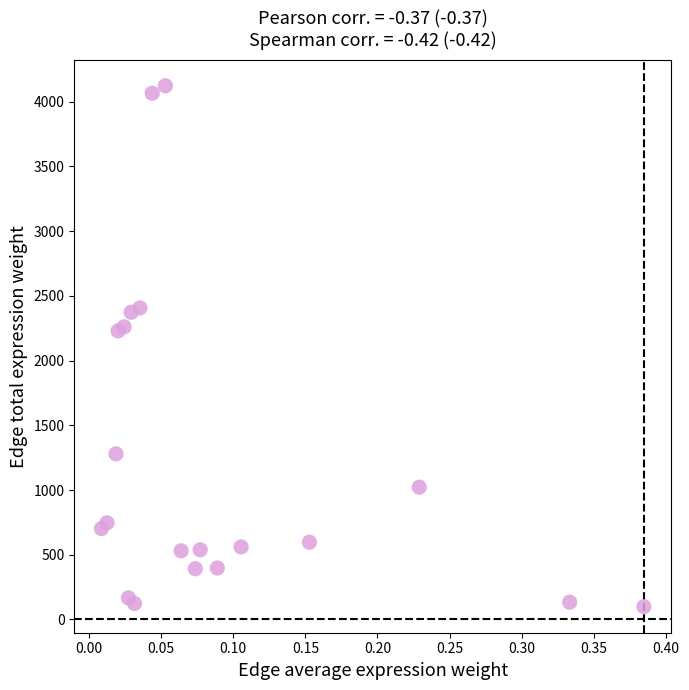

What is the range of Y values (max minus min)?

4025.0